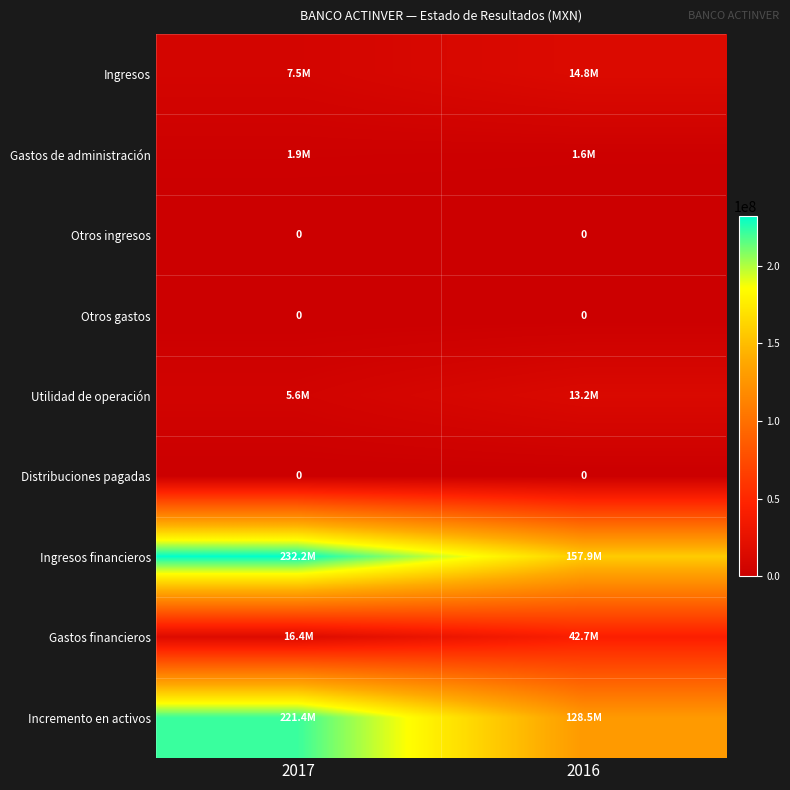

What is the total value across all series at 2016?

358612000